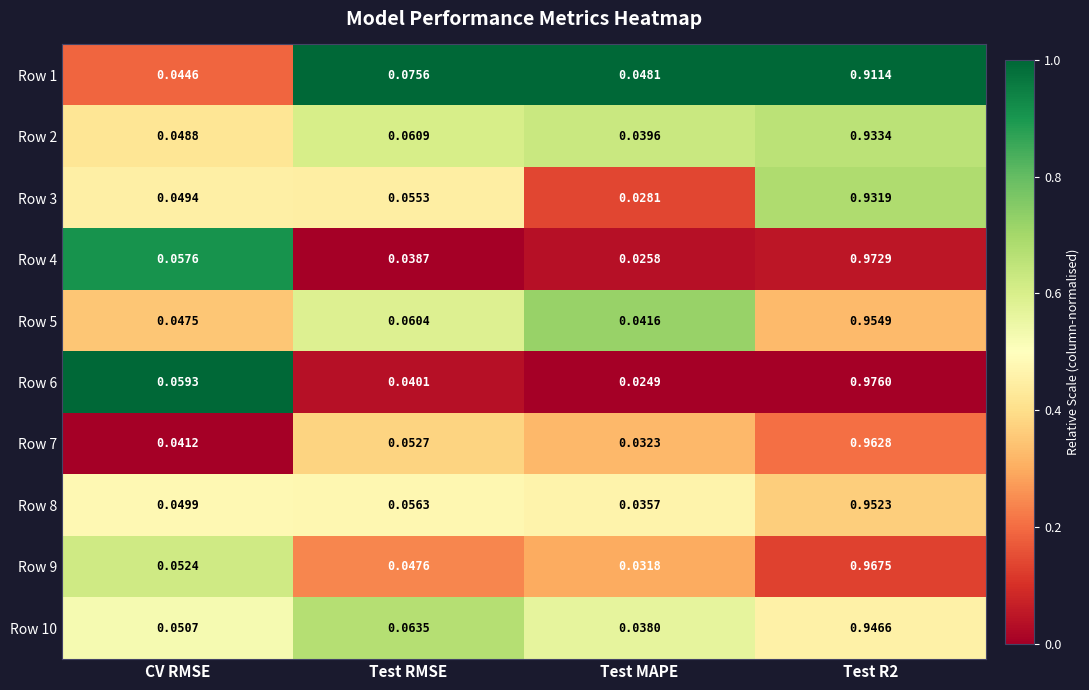

Which category has the lowest value in the Row 9 series?

Test MAPE